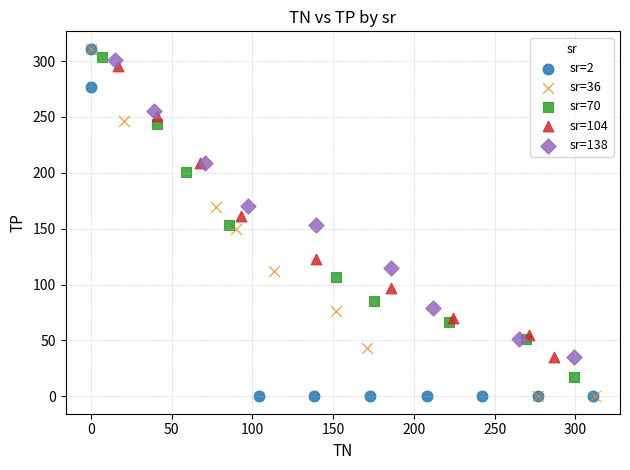

What are all the series names shown in the legend?

sr=2, sr=36, sr=70, sr=104, sr=138